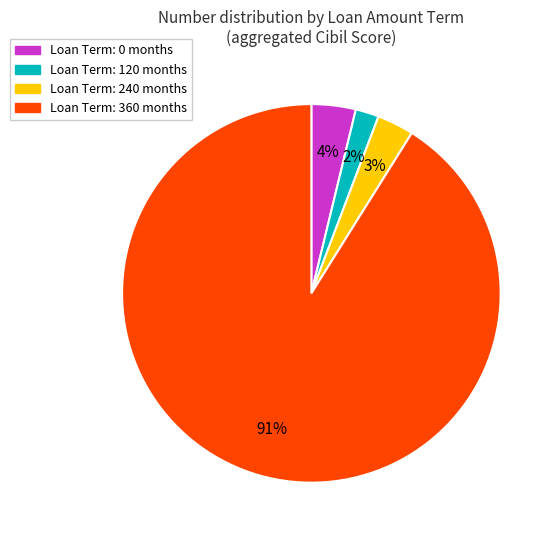

Is there a majority slice in this chart?

Yes